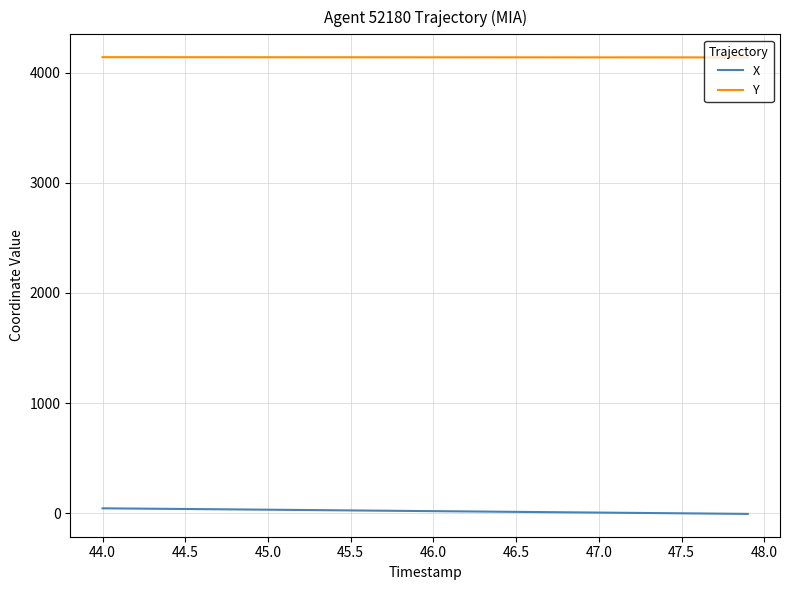

Rank the series by their average value, from highest to lowest.

Y, X